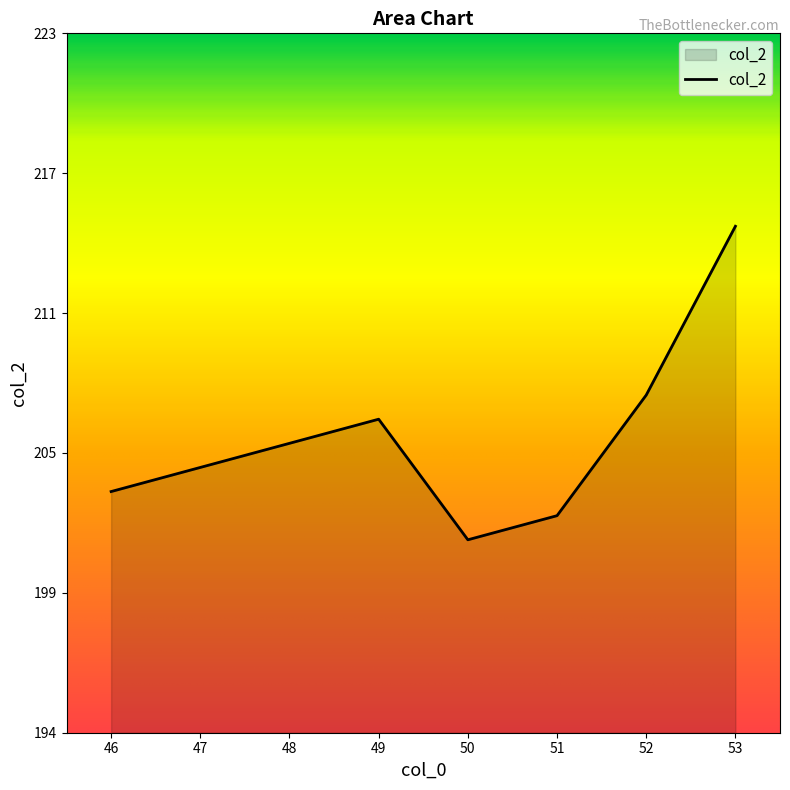

What is the greatest value displayed?

215